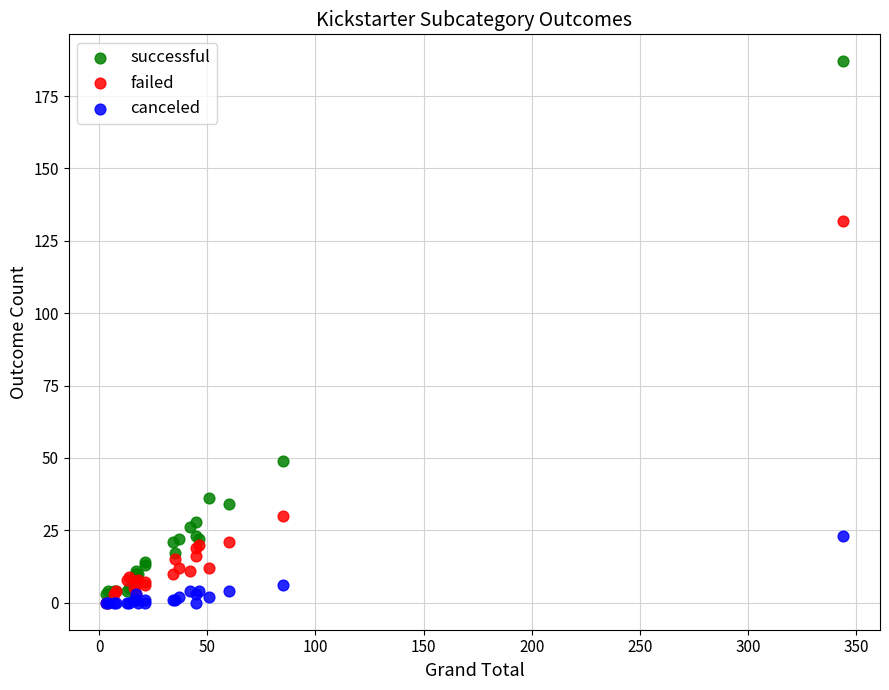

In the failed series, what Y value is closest to 66?

30